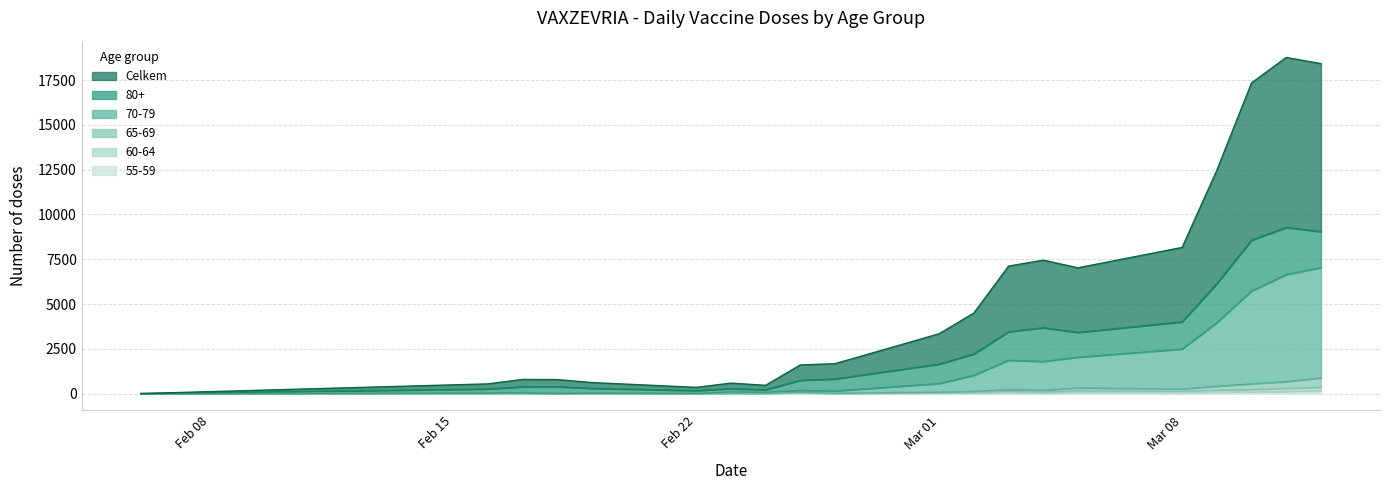

Is it true that Celkem equals 2456 at 26.02.2021?

False